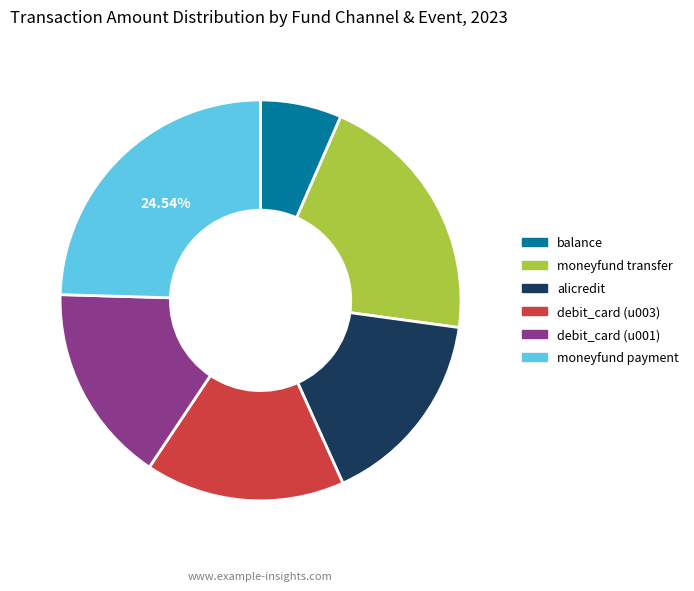

Is there a majority slice in this chart?

No